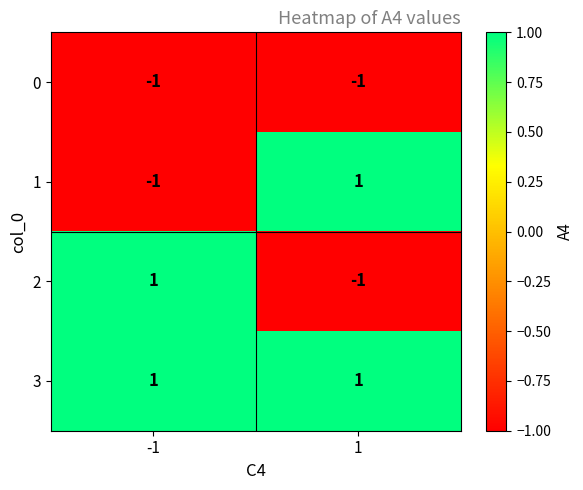

Rank the categories by 1 value from highest to lowest.

1, -1